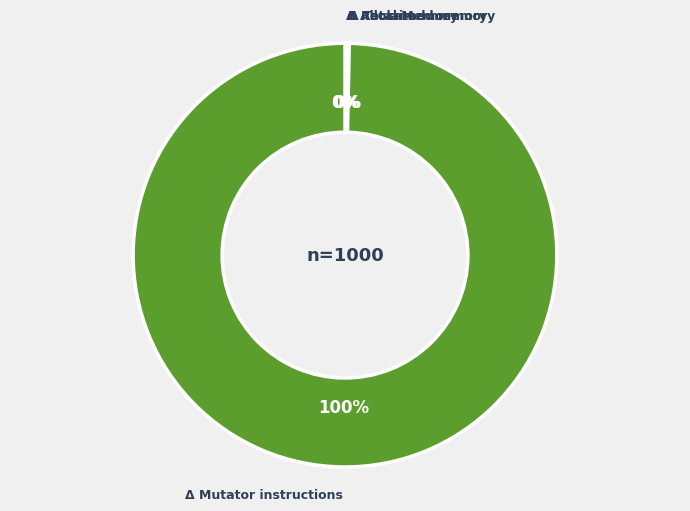

To the nearest percent, what is the average slice percentage?

25%